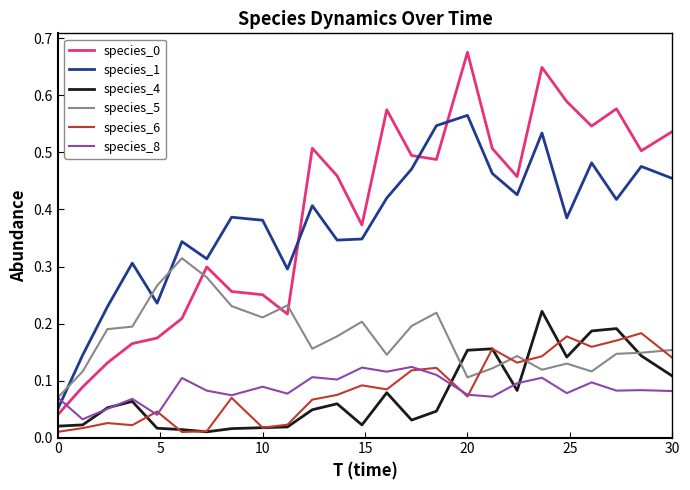

True or false: species_4 and species_1 cross at least once.

False